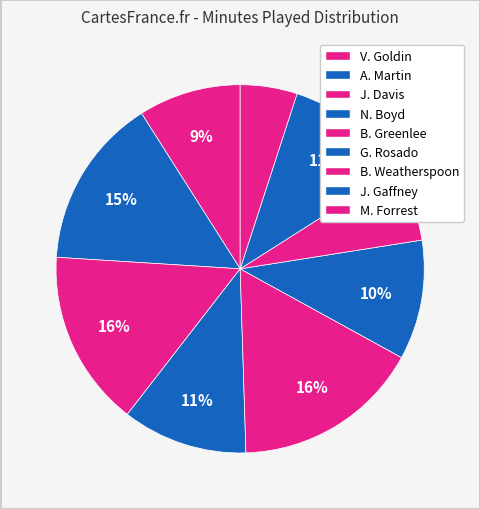

Count the number of slices in the pie.

9